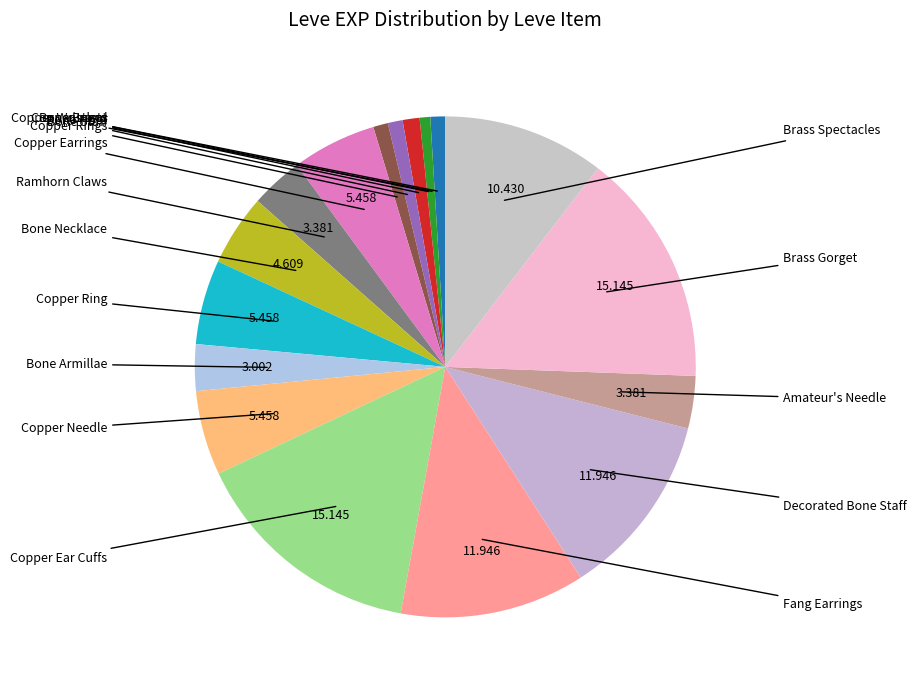

Which category has the biggest portion of the pie?

Copper Ear Cuffs